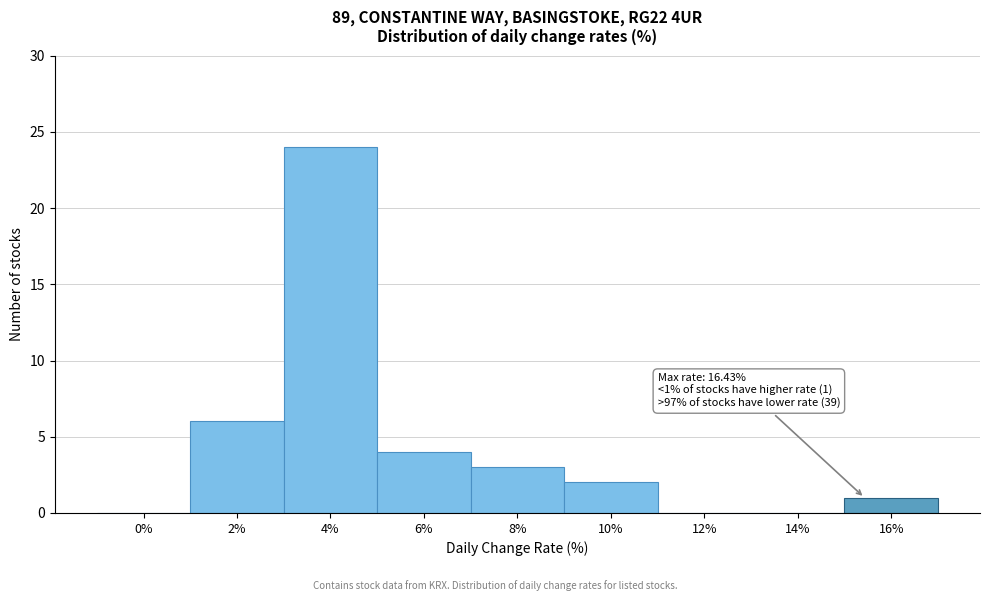

Reading right to left, extract all data points from this chart.

16%=1	14%=0	12%=0	10%=2	8%=3	6%=4	4%=24	2%=6	0%=0